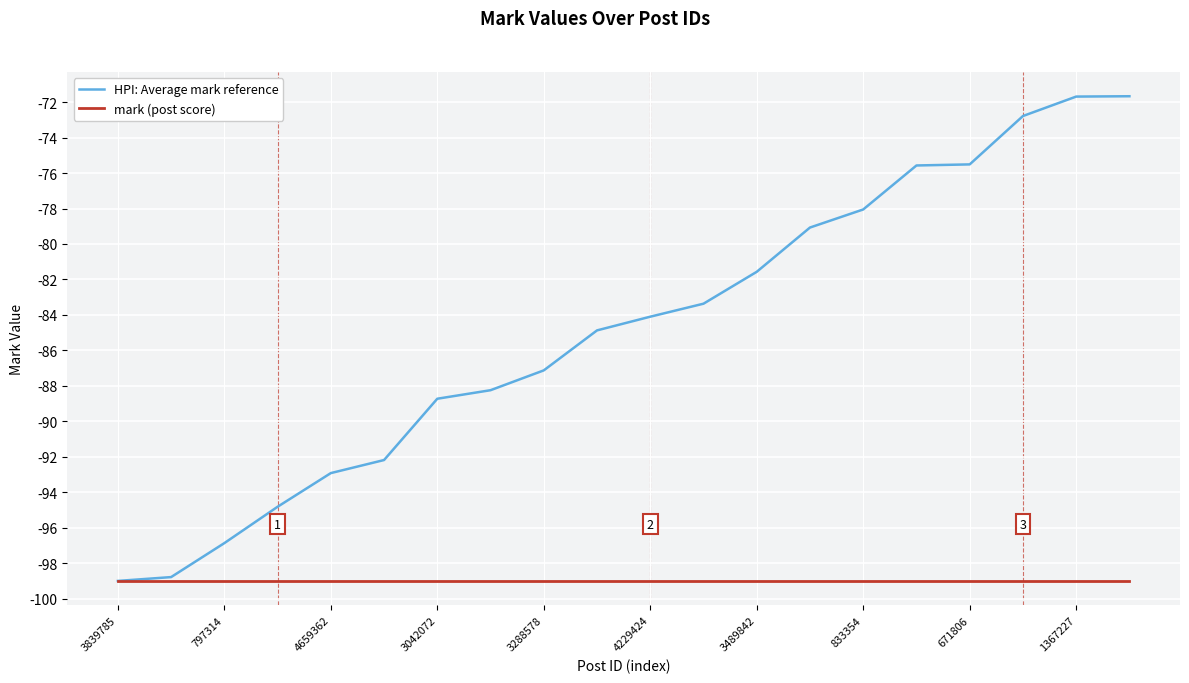

Which series has the largest range (max minus min)?

HPI: Average mark reference